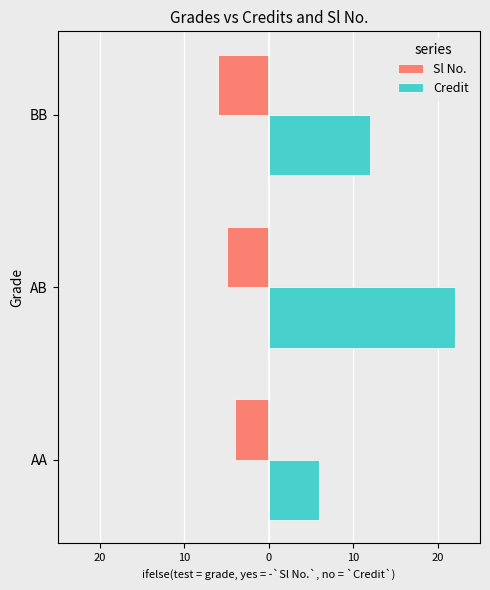

What are all the series names shown in the legend?

Sl No., Credit